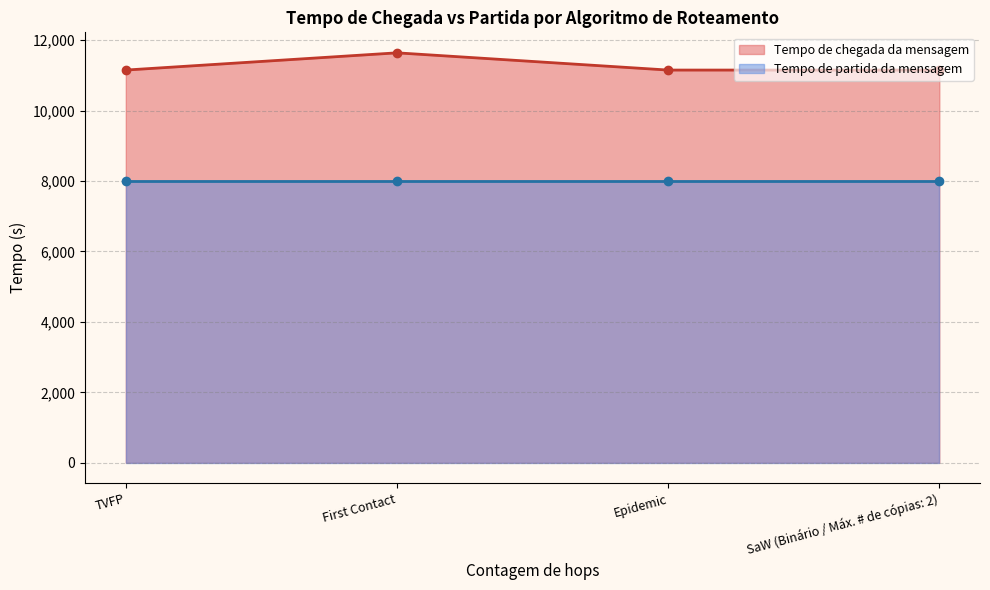

Rank the categories by value from highest to lowest.

First Contact, TVFP, Epidemic, SaW (Binário / Máx. # de cópias: 2)